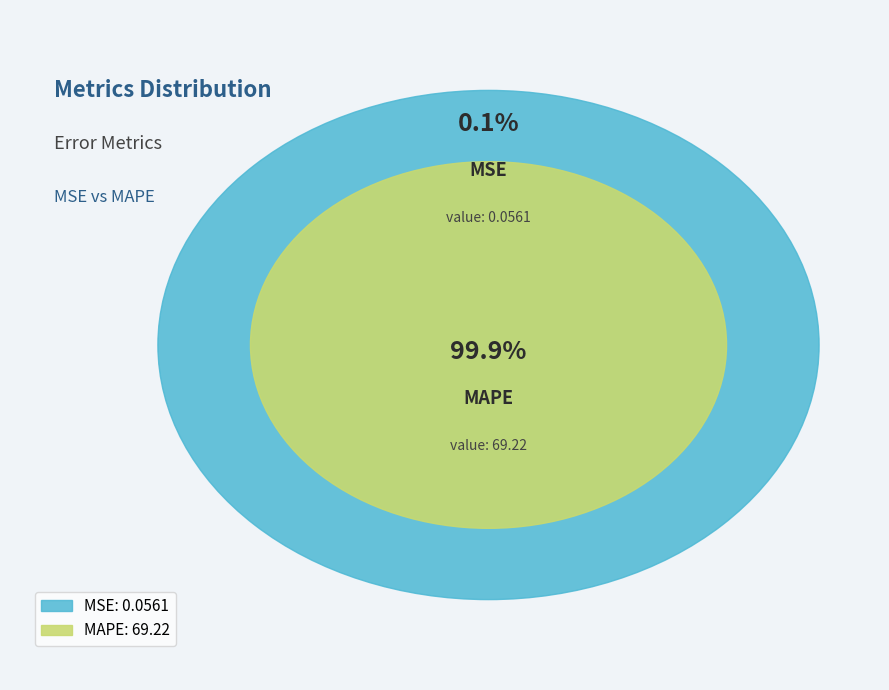

Rank the categories by value from lowest to highest.

MSE, MAPE